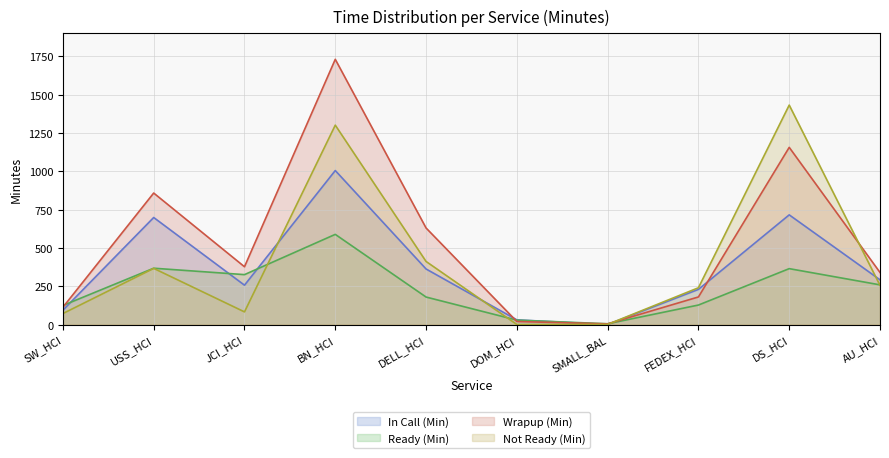

What is the difference between the Ready (Min) (line) values at DELL_HCI and JCI_HCI?

146.3